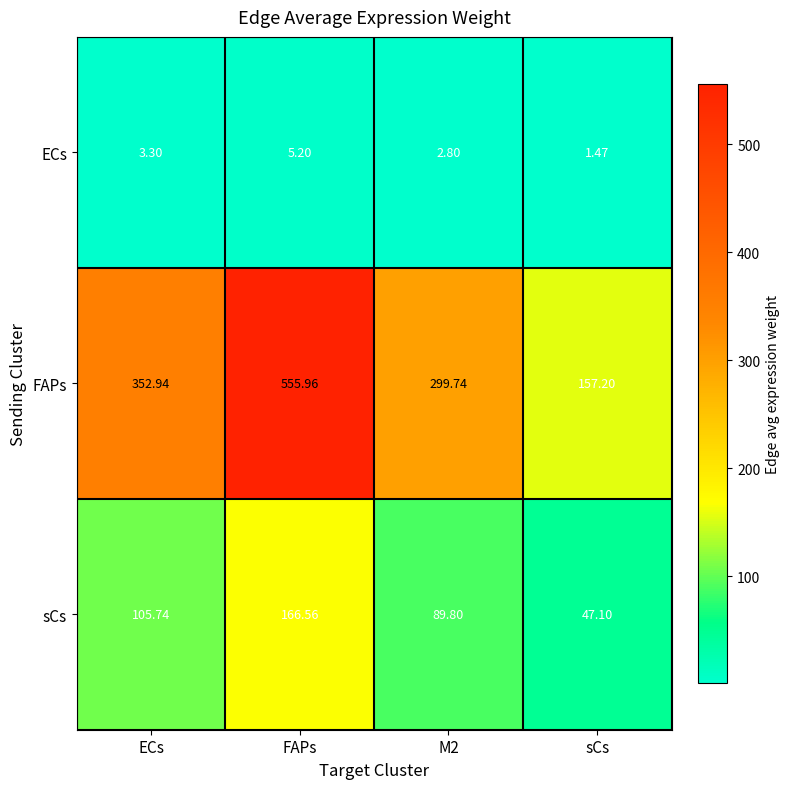

Between ECs and M2, which series saw the biggest shift?

FAPs